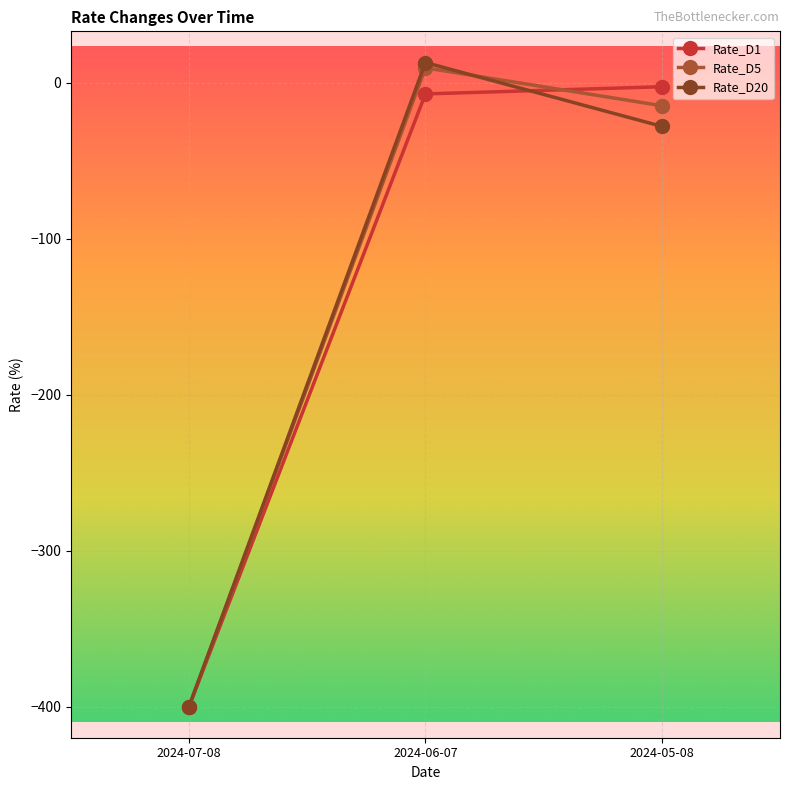

The value of Rate_D1 at 2024-07-08 is -400.0. True or false?

True